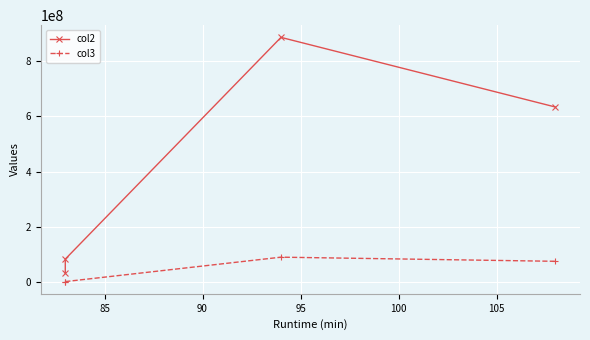

How many lines are shown in the chart?

2